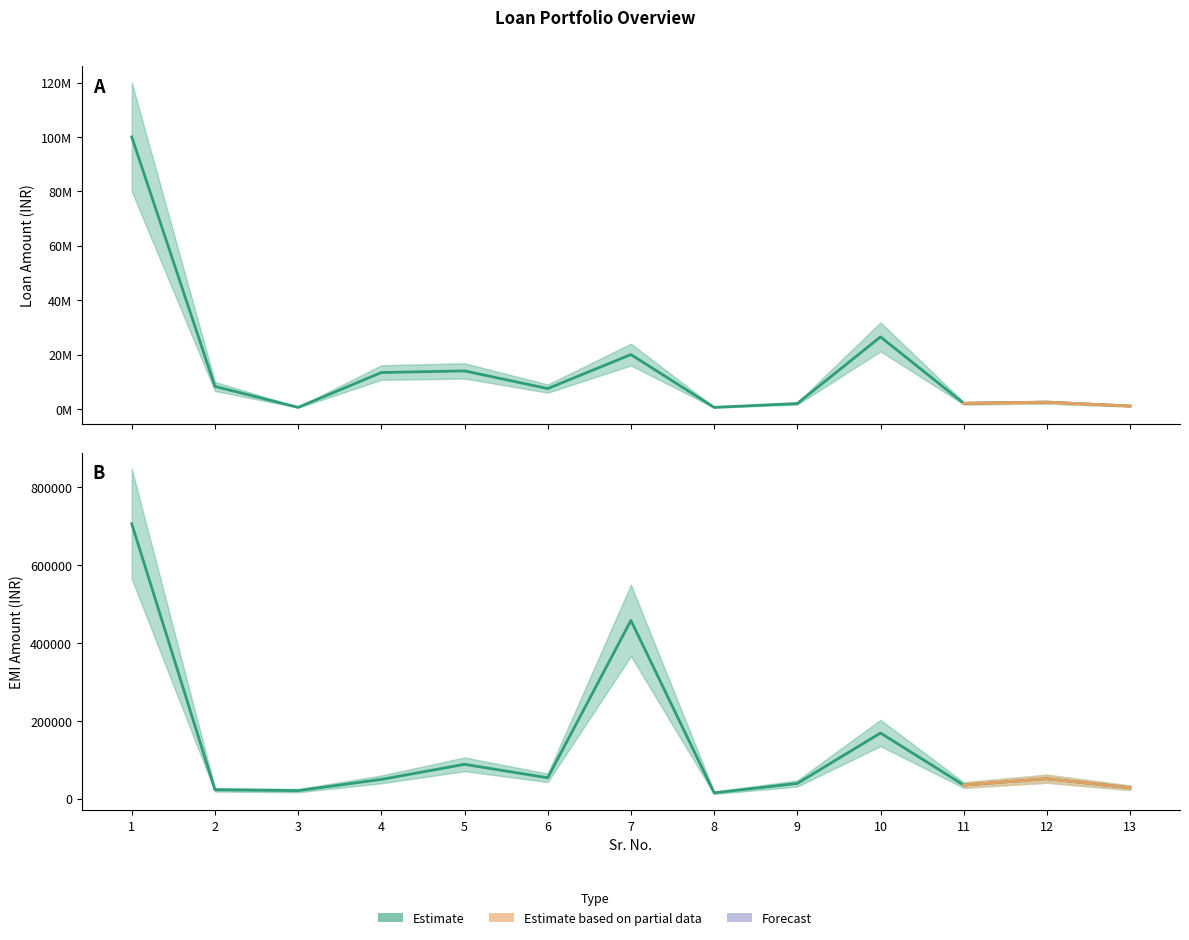

Reading left to right, extract all data points from this chart.

Loan Amt.: 1=100000000	2=8300000	3=600000	4=13400000	5=14000000	6=7500000	7=20000000	8=600000	9=2000000	10=26500000	11=2100000	12=2500000	13=1100000
EMI Amt: 1=706260	2=23042	3=20833	4=49635	5=88360	6=53727	7=457992	8=15186	9=39218	10=168767	11=35078	12=51390	13=28210